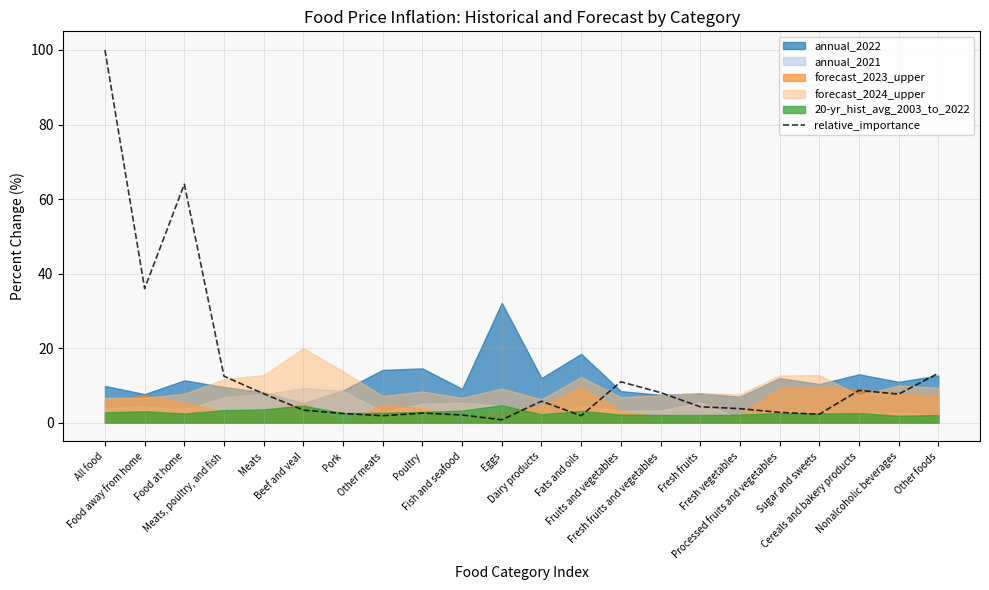

Where is the data nearest to the value 50?

Food away from home